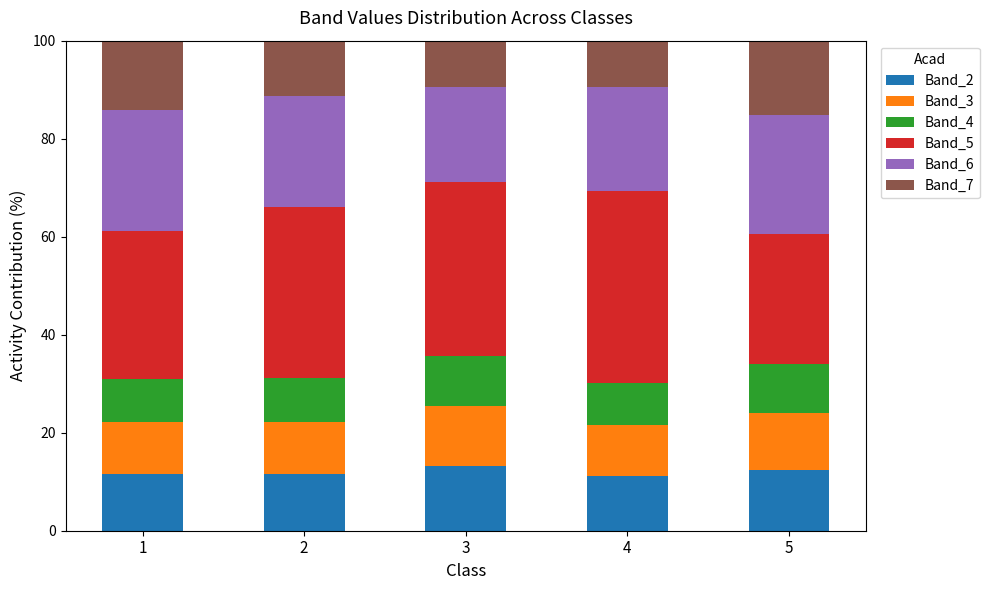

What is the sum of all Band_2 values?

59.9